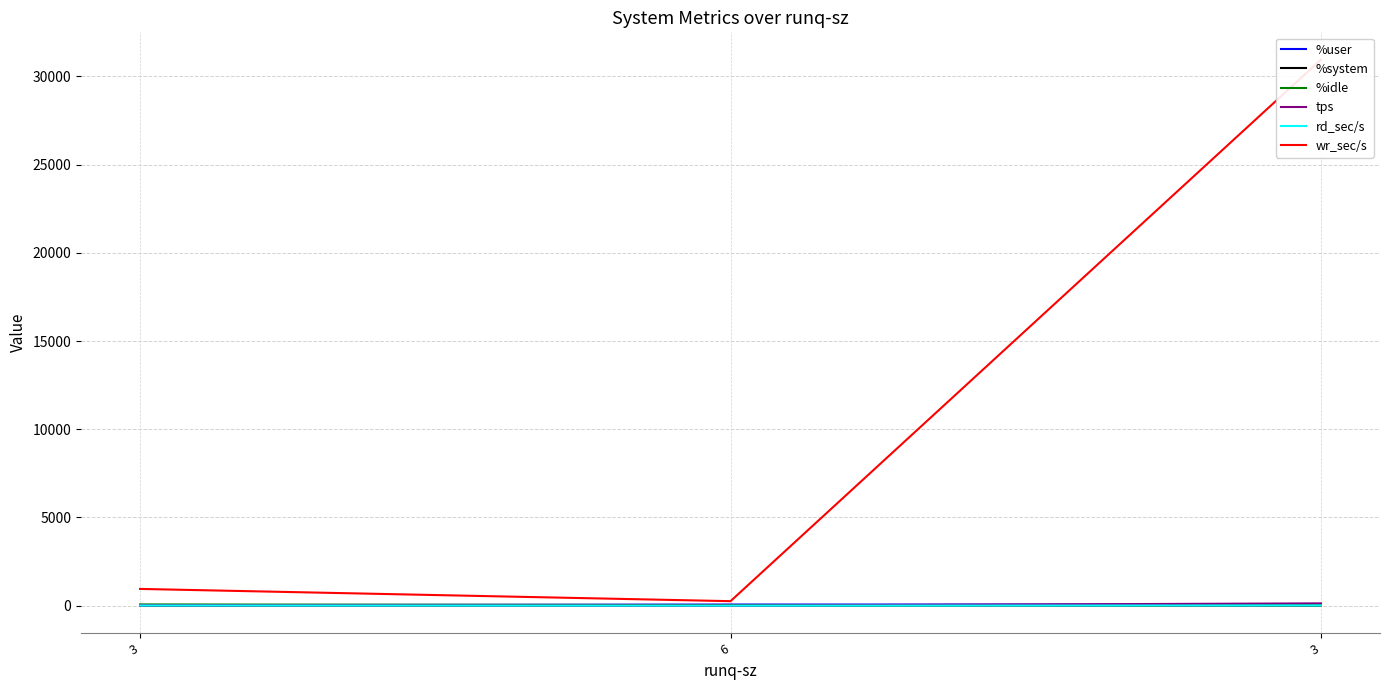

At 3, list the series in order from smallest to largest.

%system, rd_sec/s, %user, tps, %idle, wr_sec/s